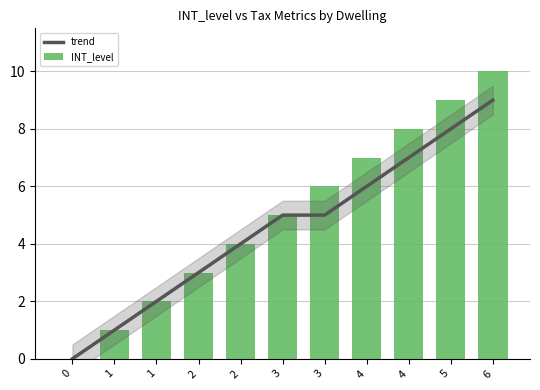

How many data points in trend are less than 5?

5